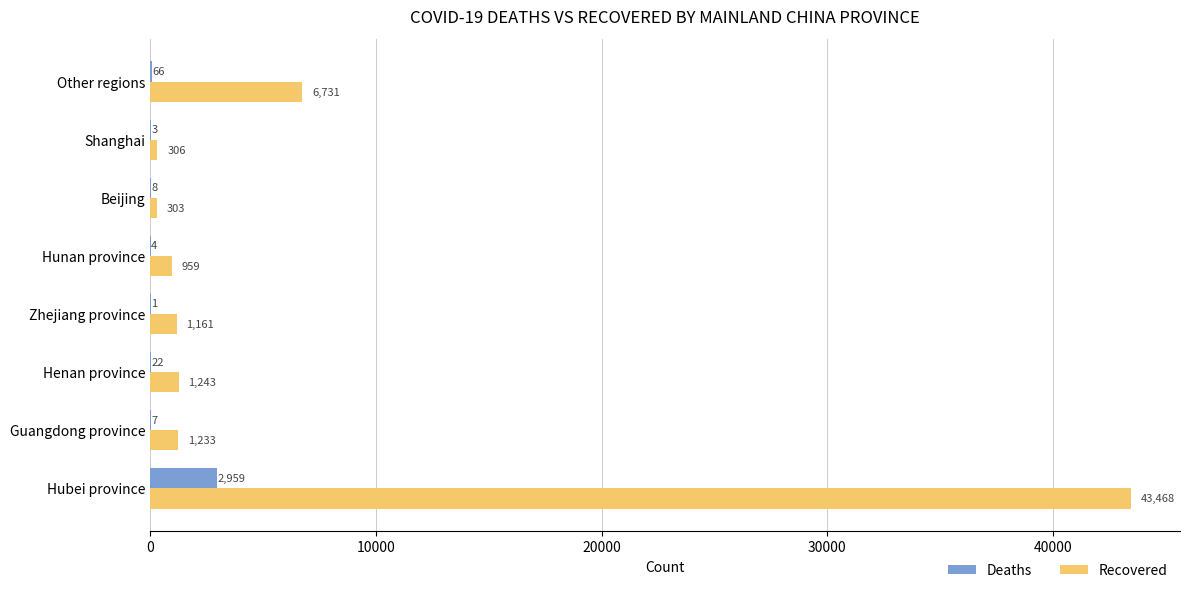

True or false: Deaths has a value of 3 at Shanghai.

True